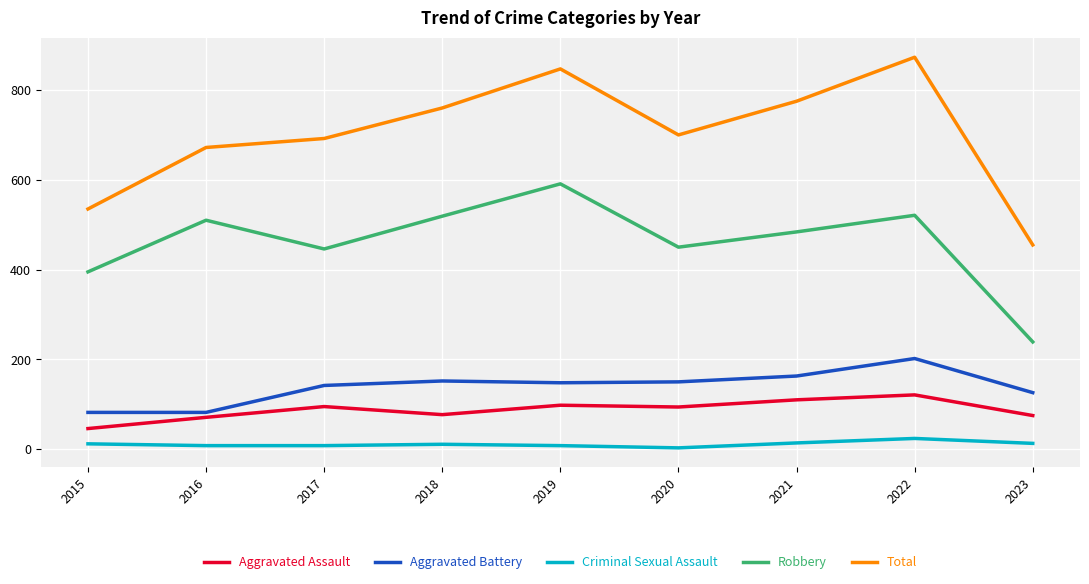

What is the difference between the maximum and minimum values in the Aggravated Assault series?

75